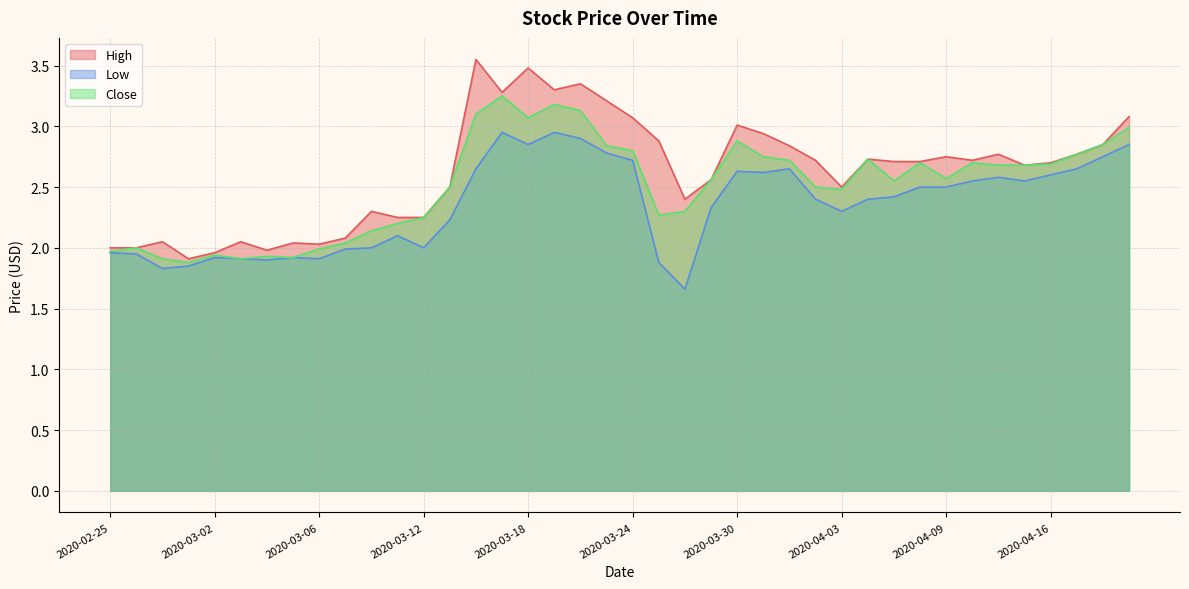

What is the value of the Close point at the 33rd from the left?

2.6